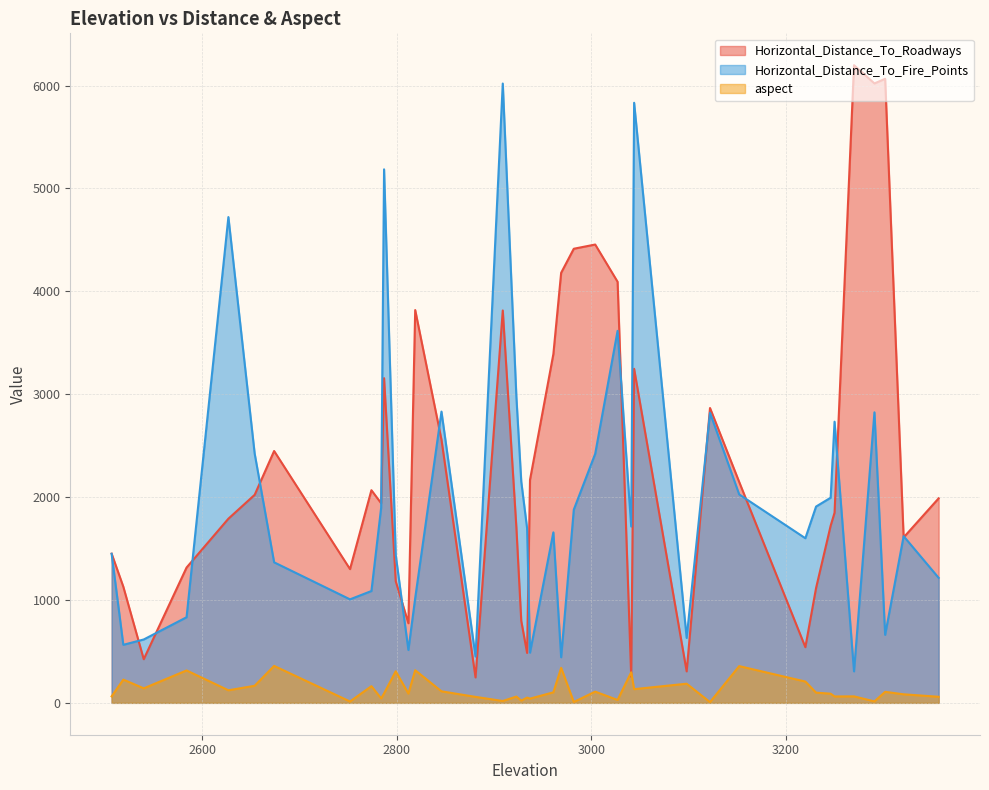

The value of Horizontal_Distance_To_Fire_Points at 2774 is 1087. True or false?

True